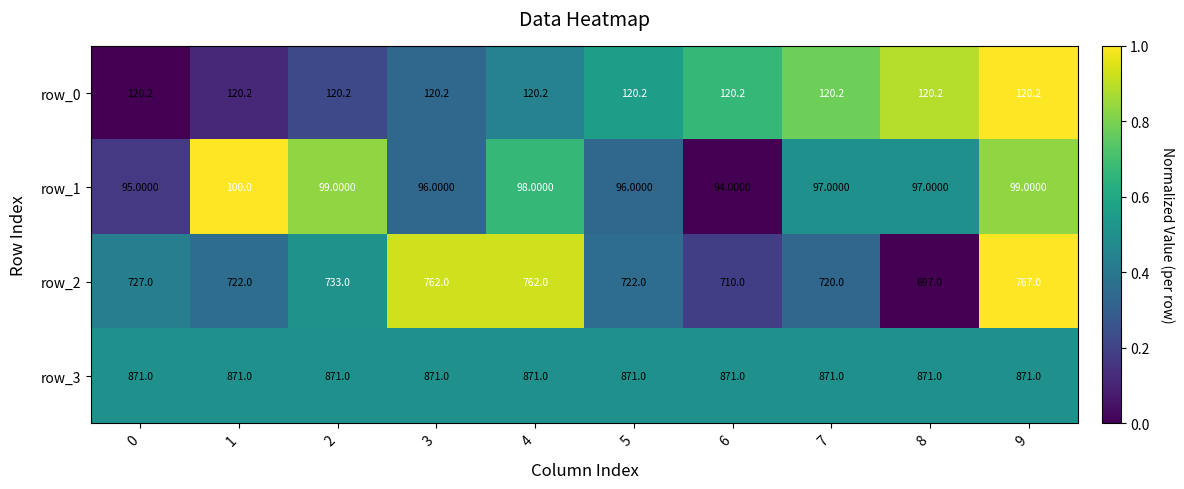

List the series in order of their peak value, lowest first.

row_1, row_0, row_2, row_3